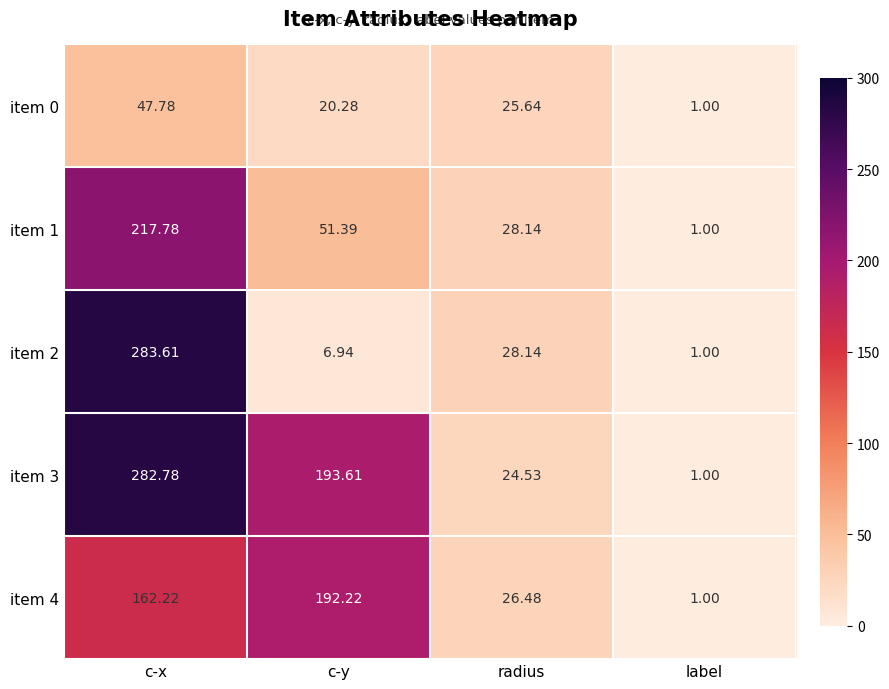

Which label corresponds to the smallest value in the chart?

label